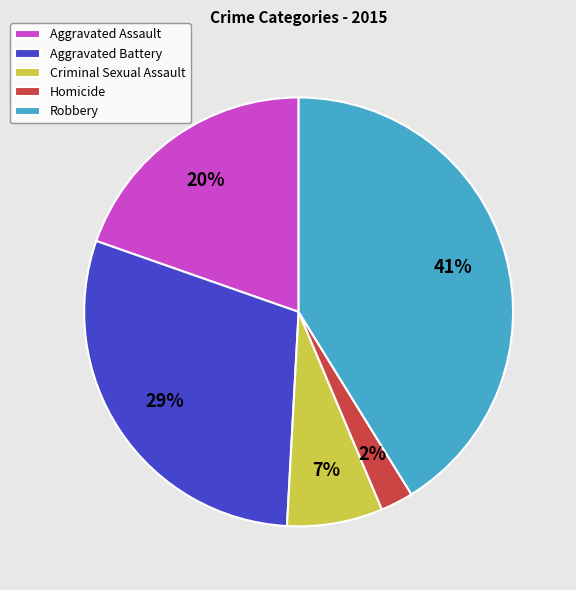

What is the largest slice in the pie chart?

Robbery